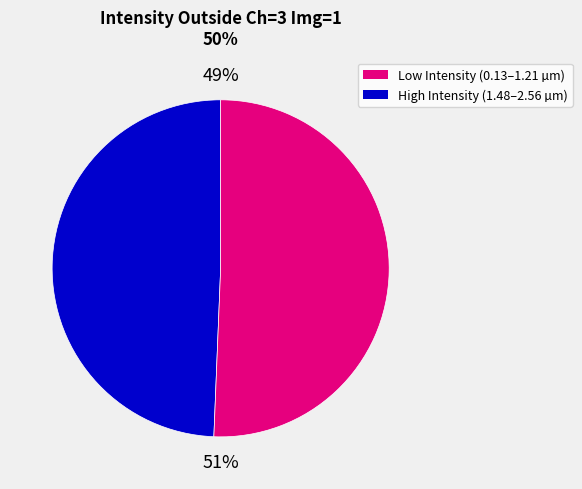

To the nearest percent, what is the average slice percentage?

50%